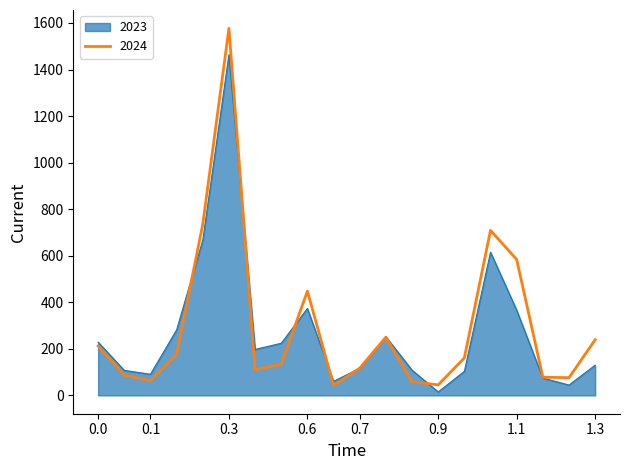

What is the maximum value shown in the chart?

1577.0